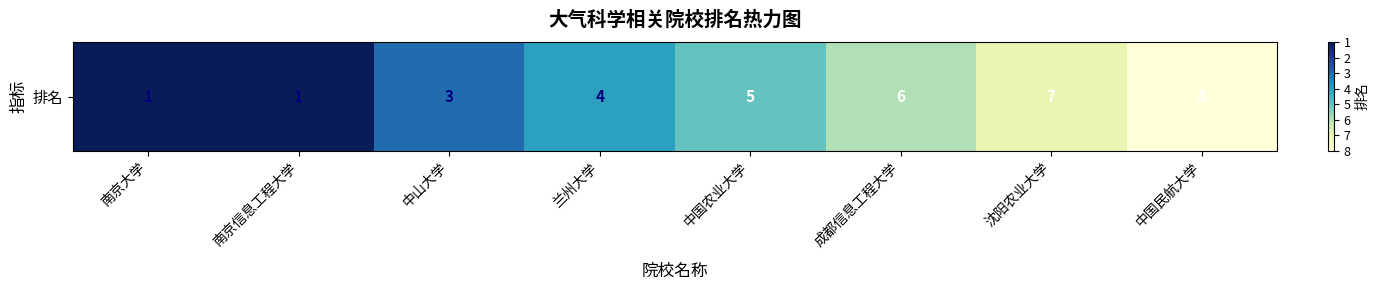

Between 南京大学 and 成都信息工程大学, which is larger?

成都信息工程大学